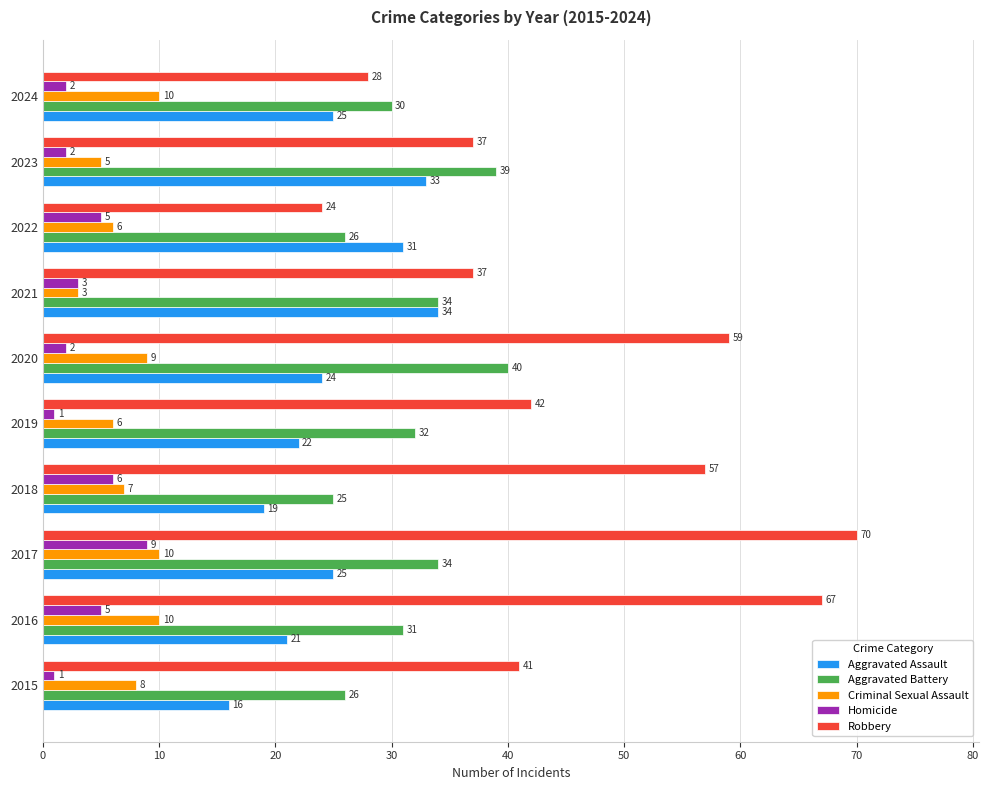

What is the approximate value of Aggravated Battery at 2020?

40